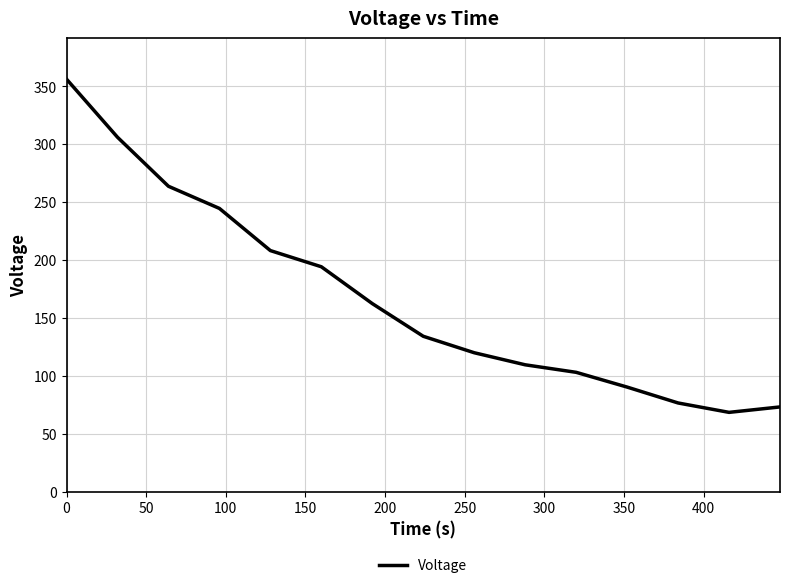

How many interior local valleys (lower than both neighbors) does the data have?

1